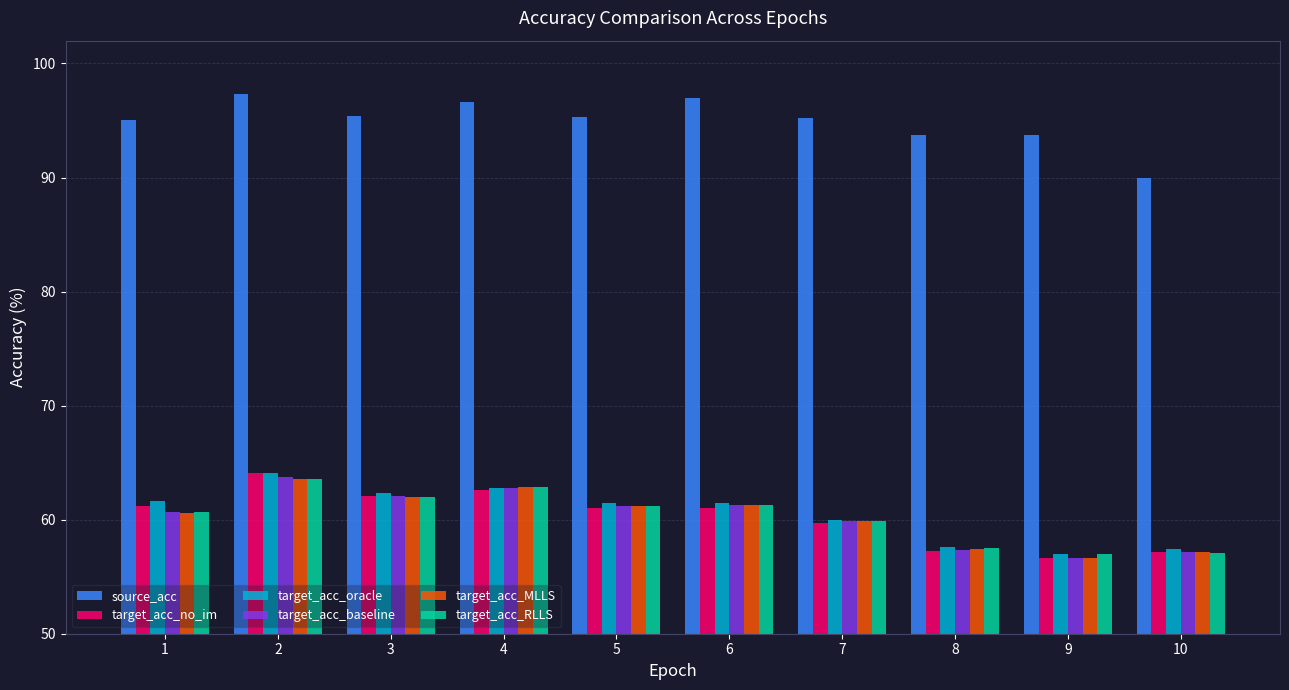

True or false: source_acc has a value of 30.4 at 9.

False